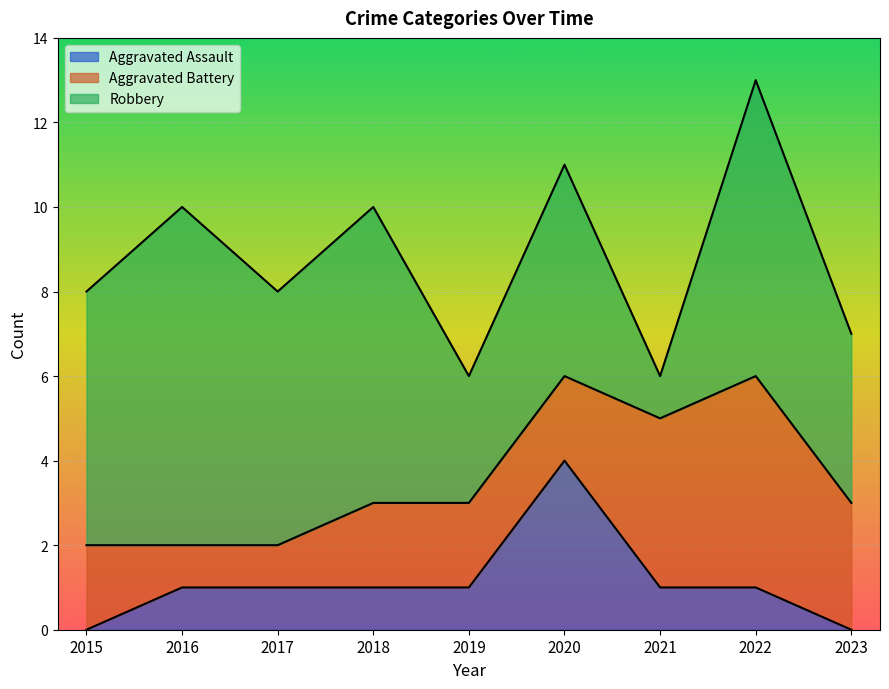

Rank the categories by Aggravated Battery value from lowest to highest.

2016, 2017, 2015, 2018, 2019, 2020, 2023, 2021, 2022